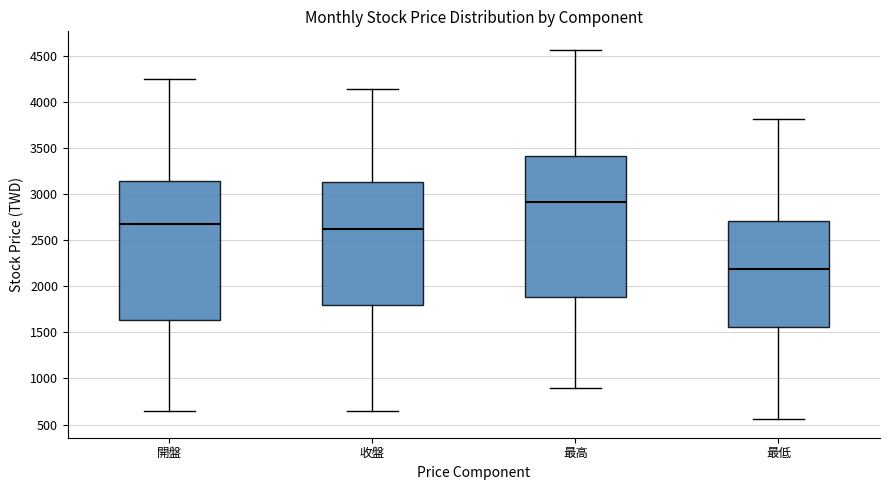

Reading left to right, transcribe this box plot: for each box, give where its median line is, the range the box spans, and where its two whiskers end, as read against the y-axis. The values are not printed on the chart, so give them approximately, as read against the axis.

開盤: median 2700, box 1650 to 3150, whiskers 650 to 4250
收盤: median 2650, box 1800 to 3150, whiskers 650 to 4150
最高: median 2900, box 1900 to 3400, whiskers 900 to 4550
最低: median 2200, box 1550 to 2700, whiskers 550 to 3800